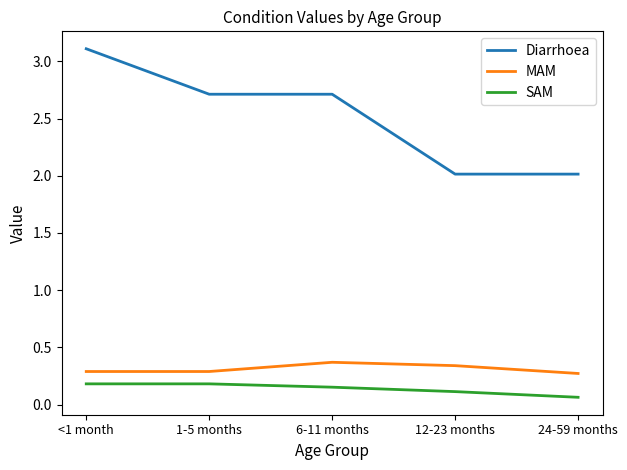

Rank the series at 12-23 months from highest to lowest value.

Diarrhoea, MAM, SAM